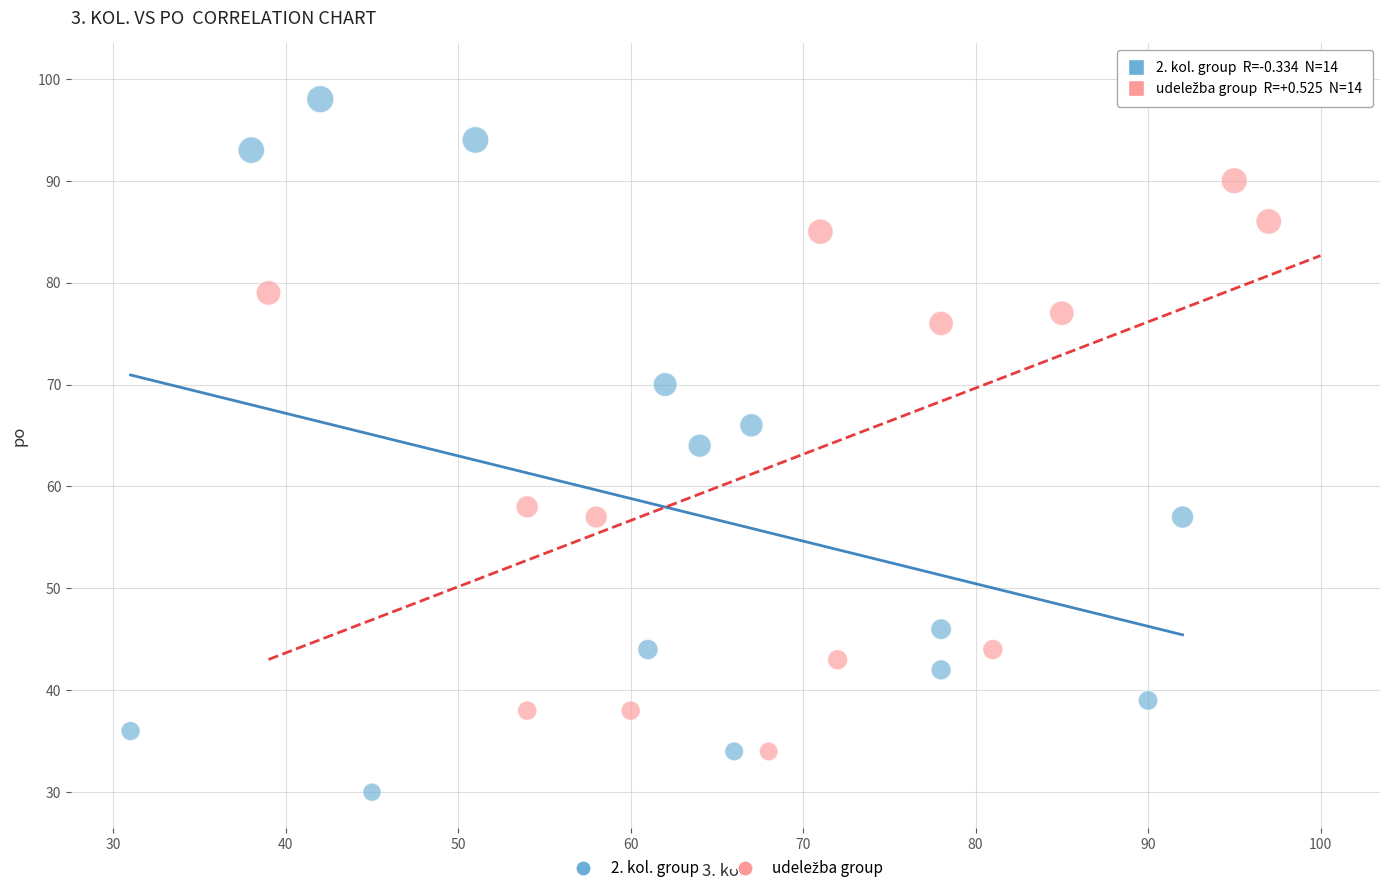

Which series reaches the minimum Y coordinate?

2. kol. group